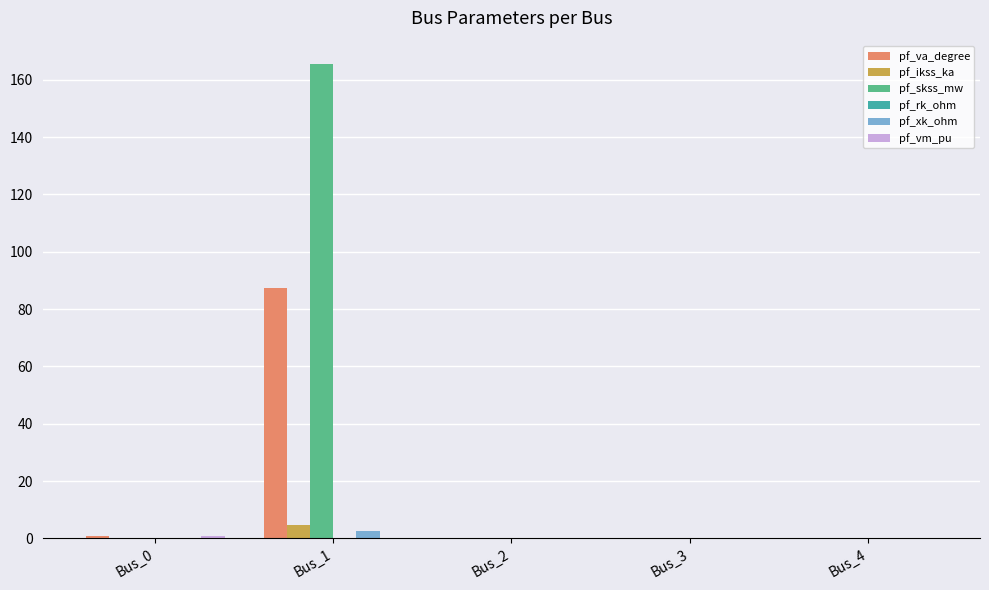

At which category does the chart reach its peak across all series?

Bus_1